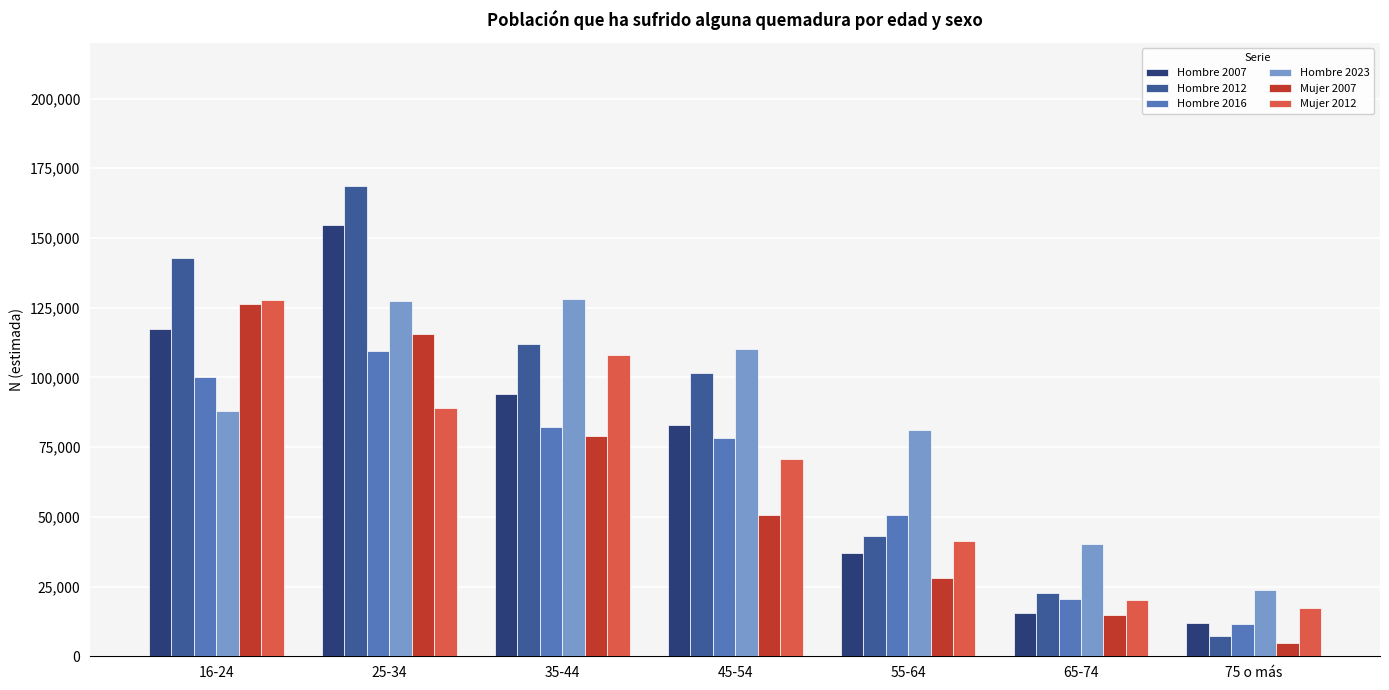

What is the label of the 7th bar from the right?

16-24